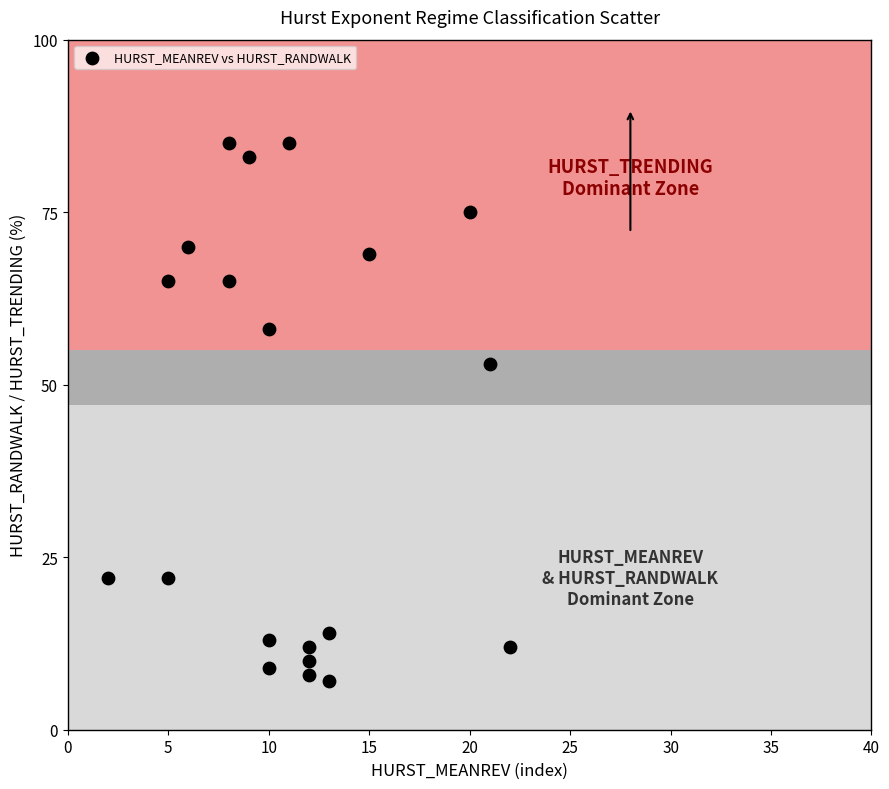

What Y value in the scatter plot is closest to 46?

53